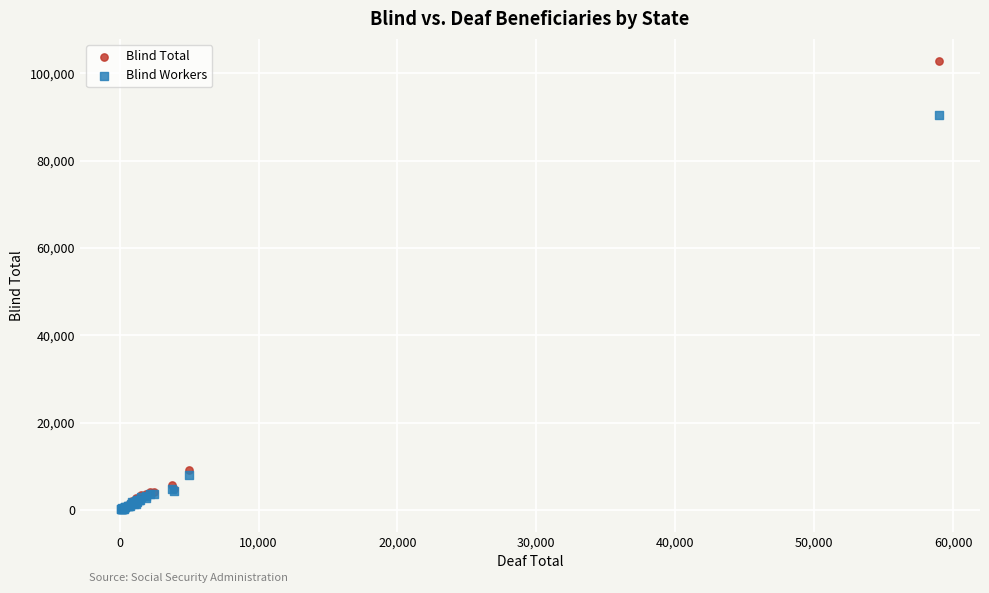

Across all series, what Y value is closest to 51449?

90425